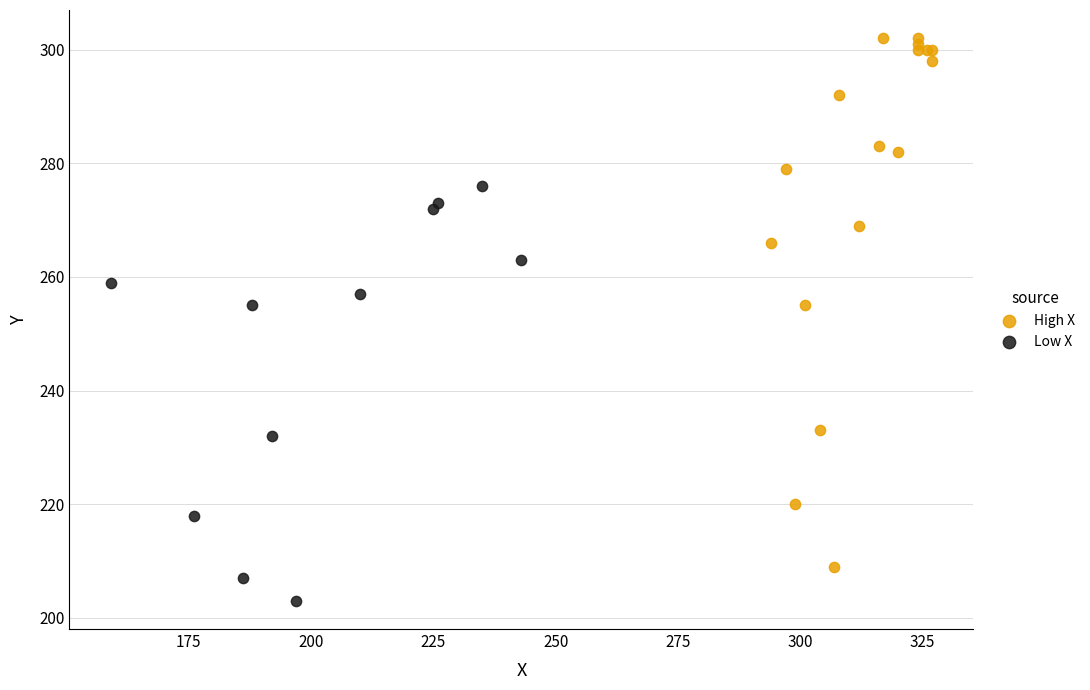

What are all the series names shown in the legend?

High X, Low X